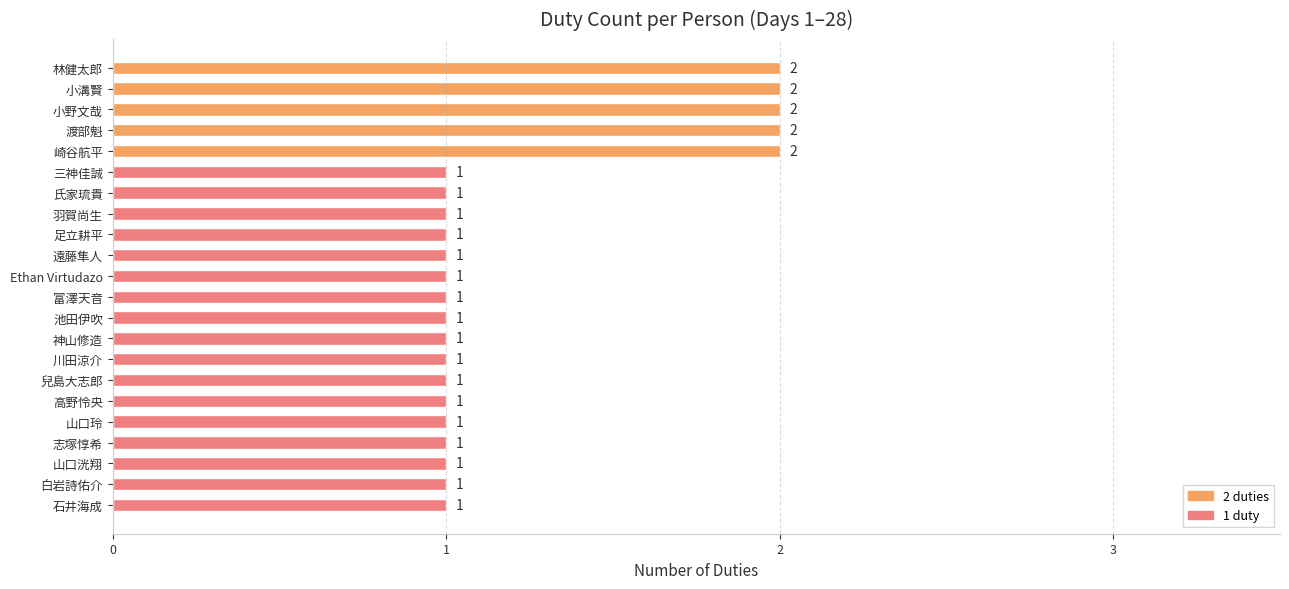

The value at 遠藤隼人 is 1. True or false?

True